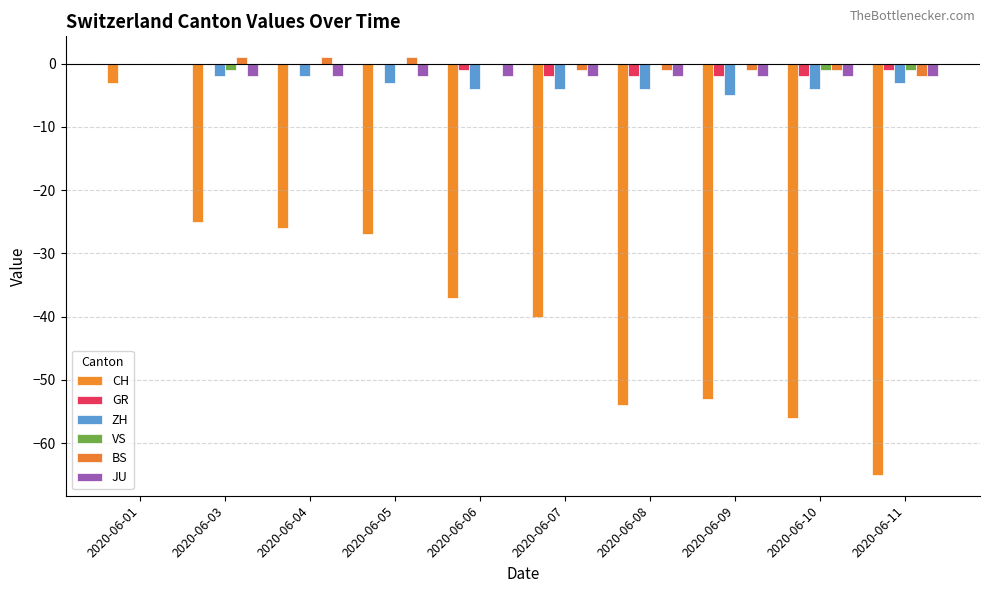

The value of GR at 2020-06-06 is -1. True or false?

True